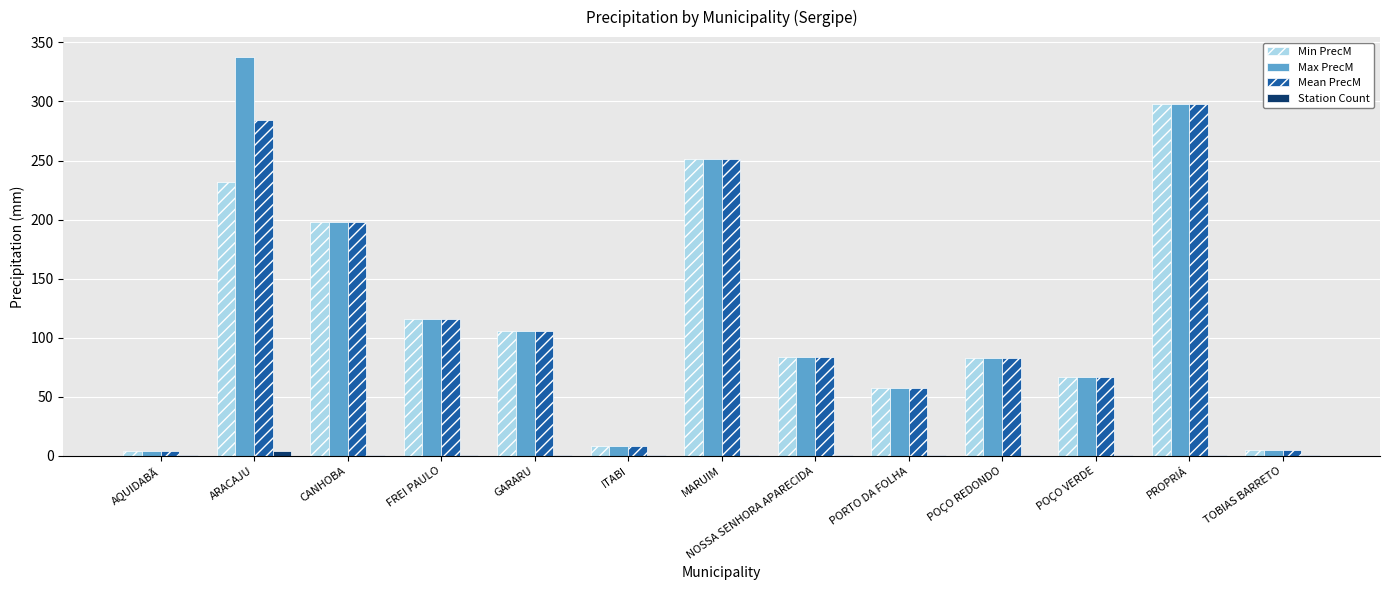

What is the total value across all series at POÇO REDONDO?

250.6